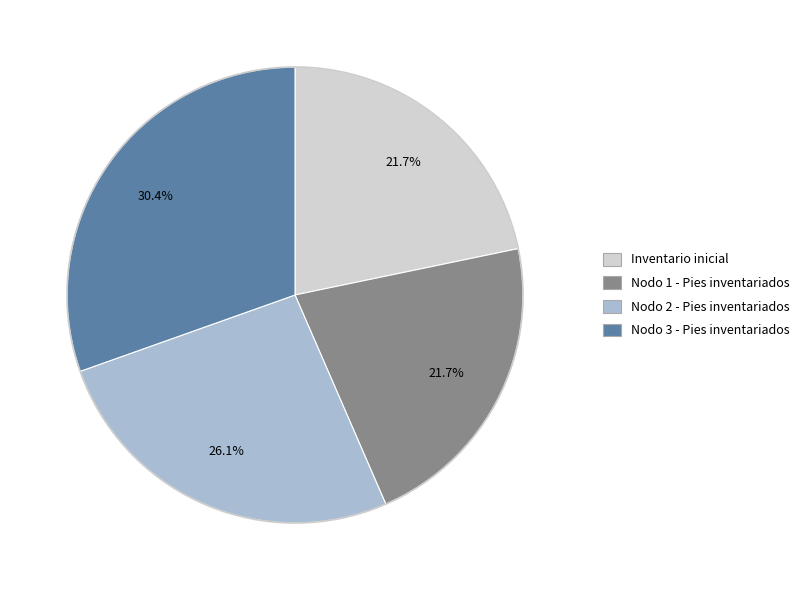

What is the ratio of the value at Nodo 3 - Pies inventariados to the value at Nodo 1 - Pies inventariados?

1.4